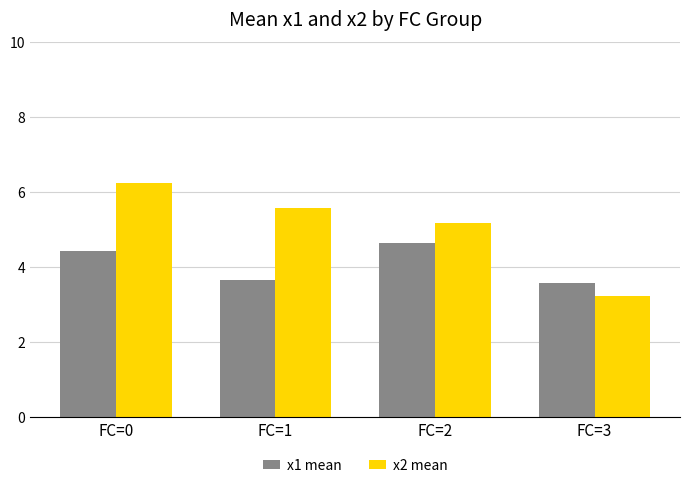

Does the chart contain stacked bars?

No